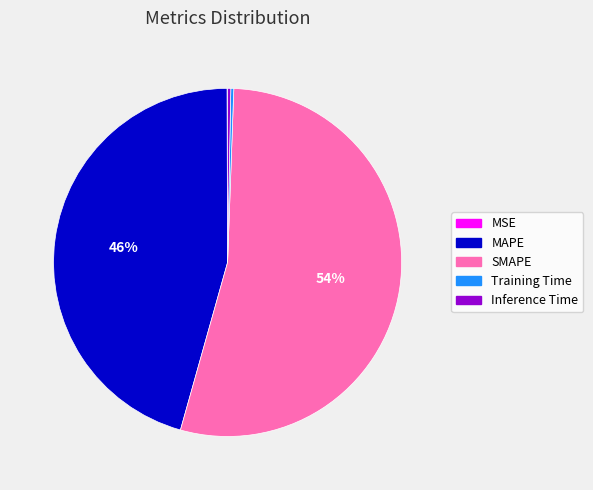

To the nearest percent, what is the difference between the largest and smallest slice percentages?

54%